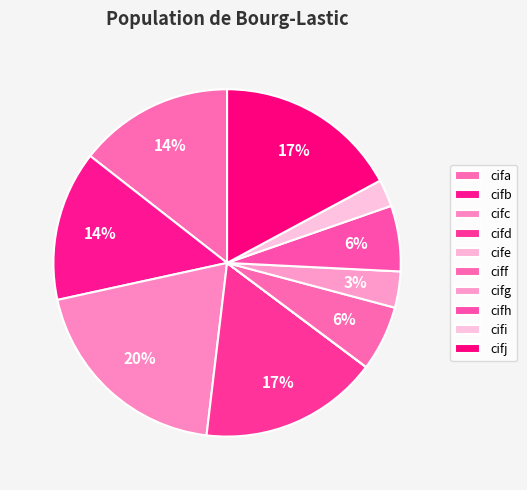

What percentage is NOT represented by cifc?

80.3%